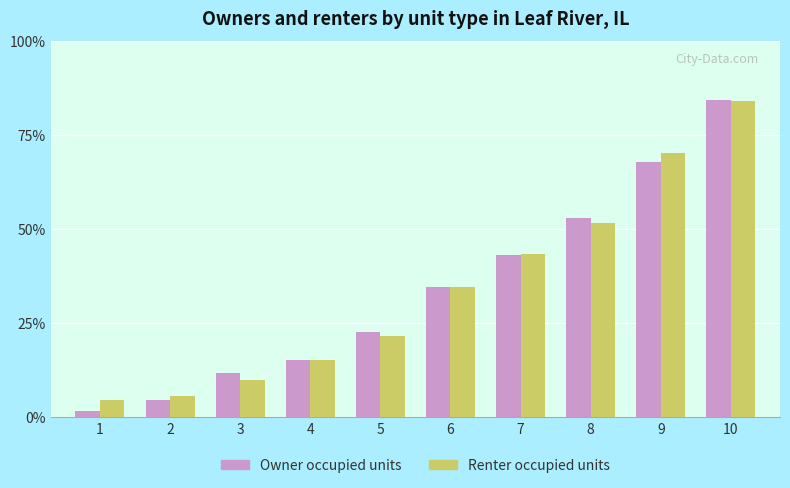

What are all the series names shown in the legend?

Owner occupied units, Renter occupied units